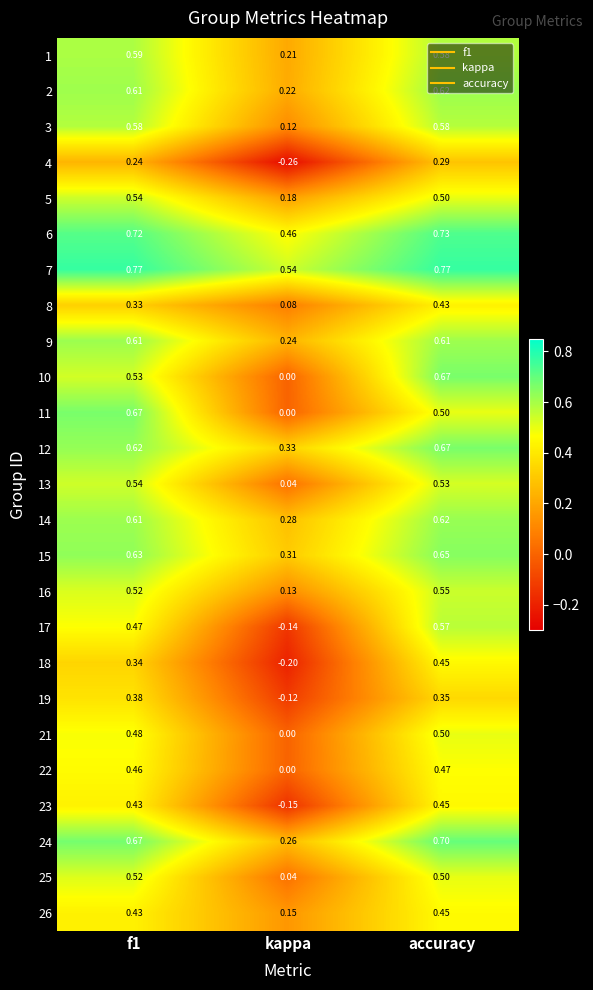

At which label does 7 reach its minimum?

kappa